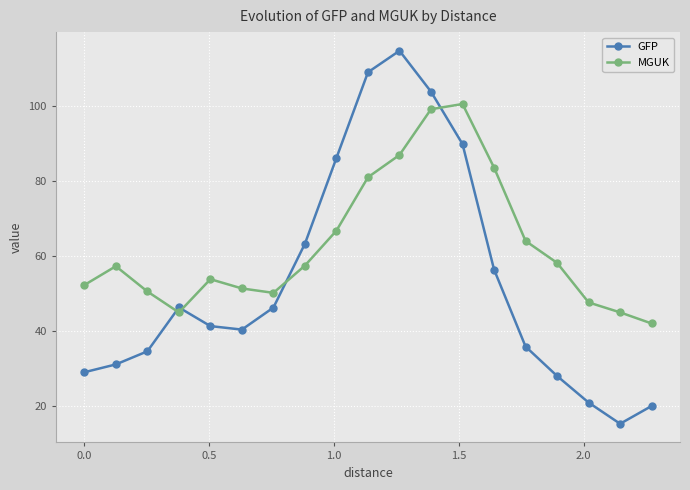

Which series has the largest total across all categories?

MGUK